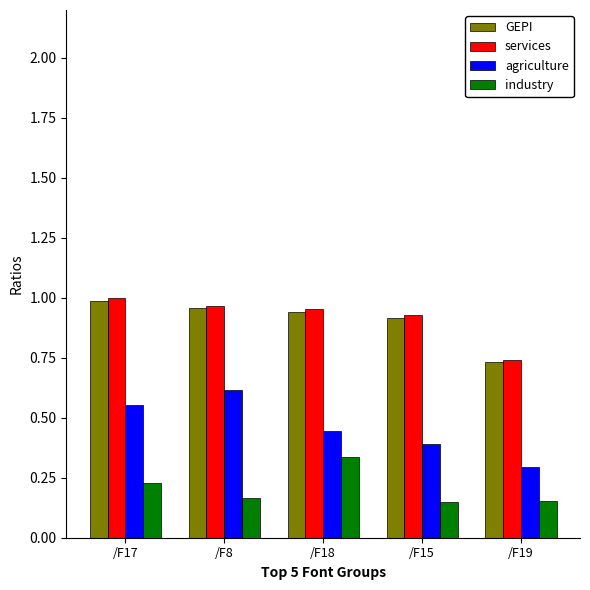

At how many categories does at least one series exceed 0?

5